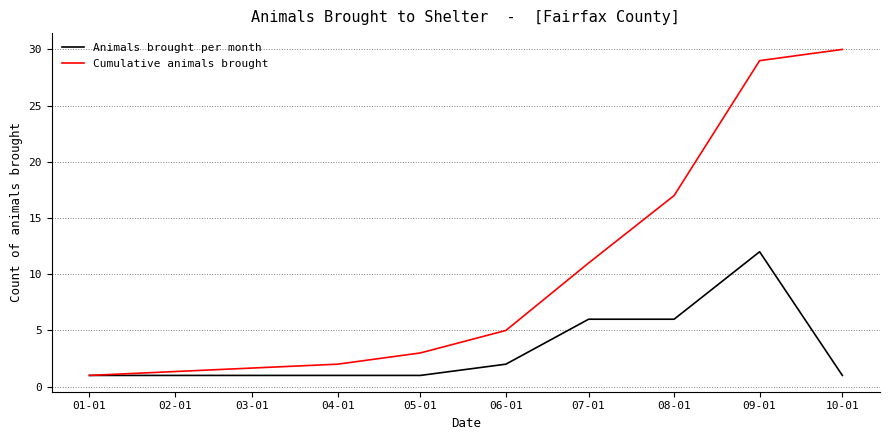

Which category has the highest value in the Animals brought per month series?

09-01